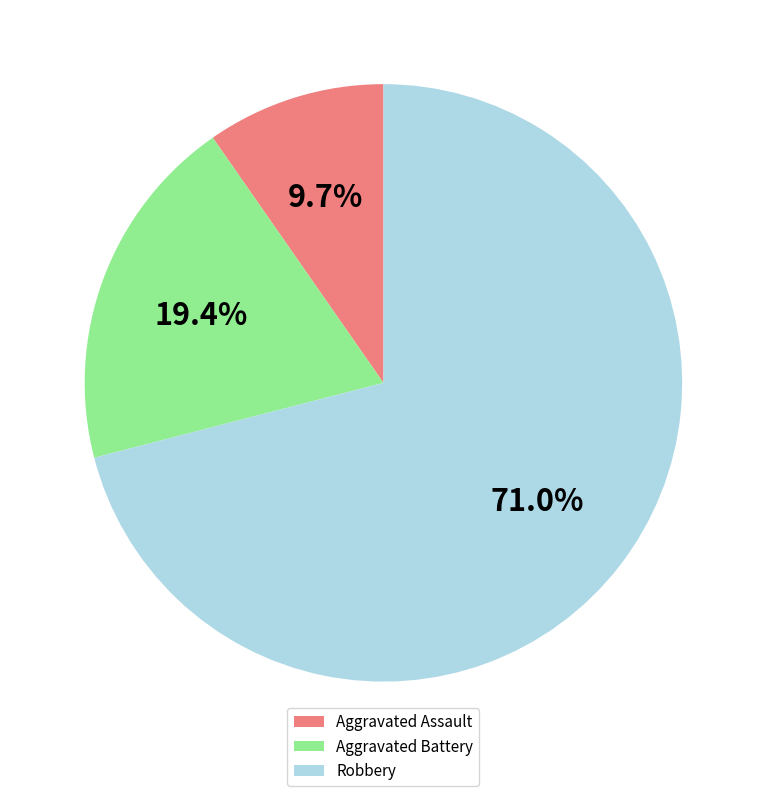

Which slice represents more than half of the pie?

Robbery